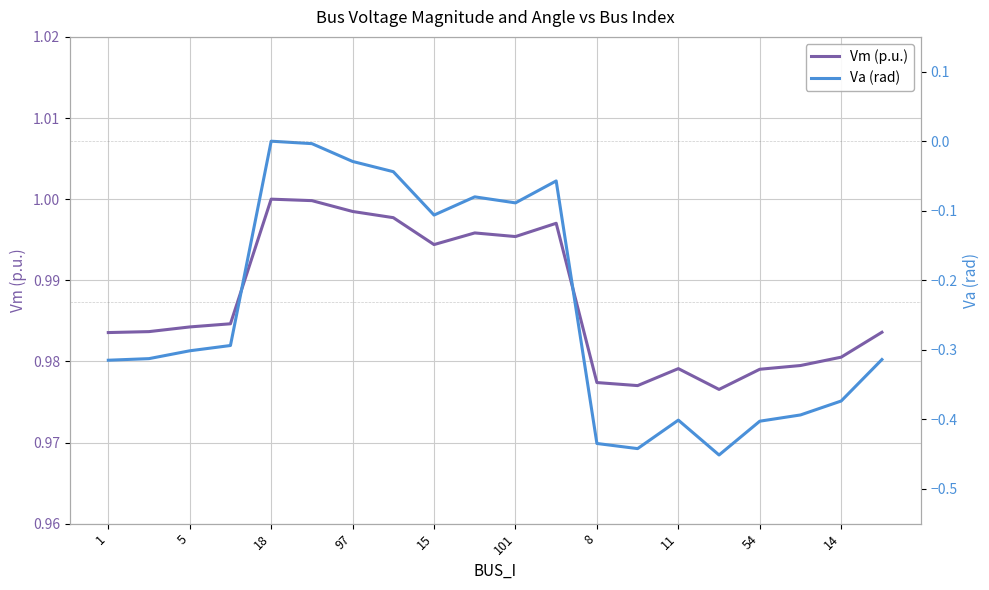

Is this an area chart (filled region under the line)?

No